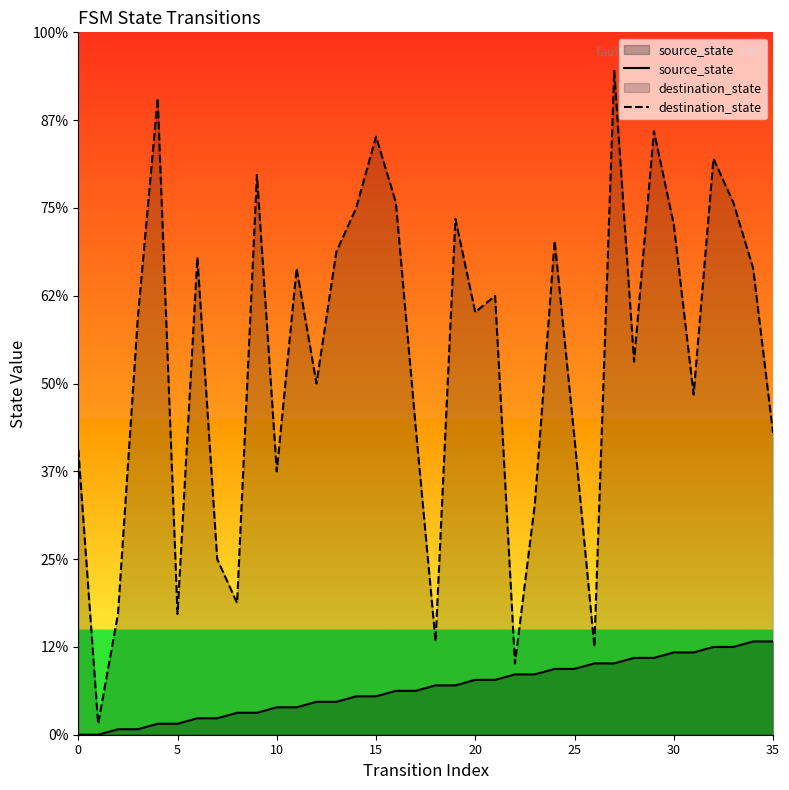

Reading left to right, extract all data points from this chart.

source_state: 0	0	1	1	2	2	3	3	4	4	5	5	6	6	7	7	8	8	9	9	10	10	11	11	12	12	13	13	14	14	15	15	16	16	17	17
destination_state: 52	2	22	76	116	22	87	32	24	102	48	85	64	88	96	109	97	56	17	94	77	80	13	42	90	54	16	121	68	110	93	62	105	97	85	55